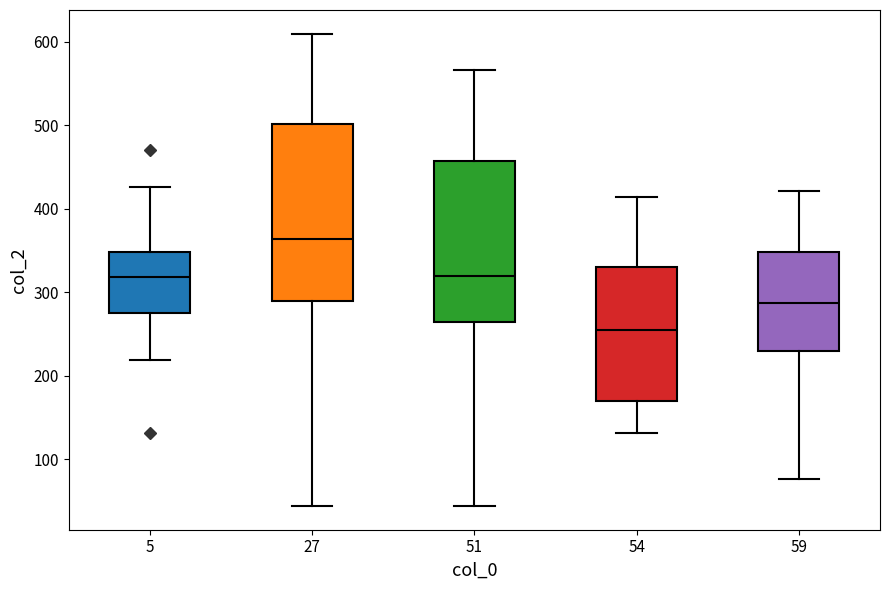

Which box's median line is the highest?

27